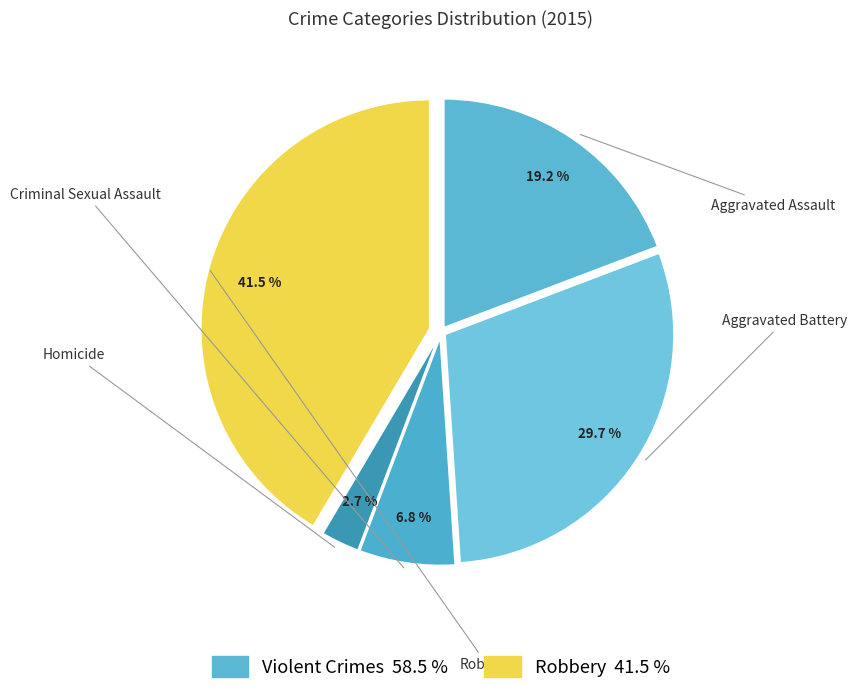

The Homicide slice represents 3% of the pie. True or false?

True